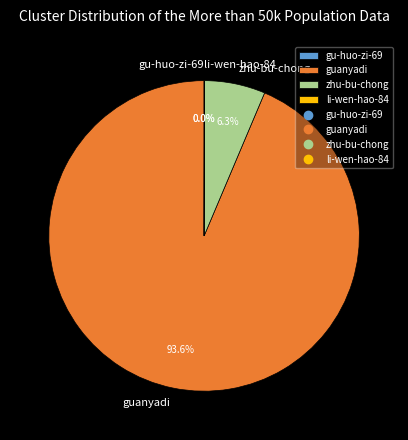

What portion of the pie excludes zhu-bu-chong?

93.7%